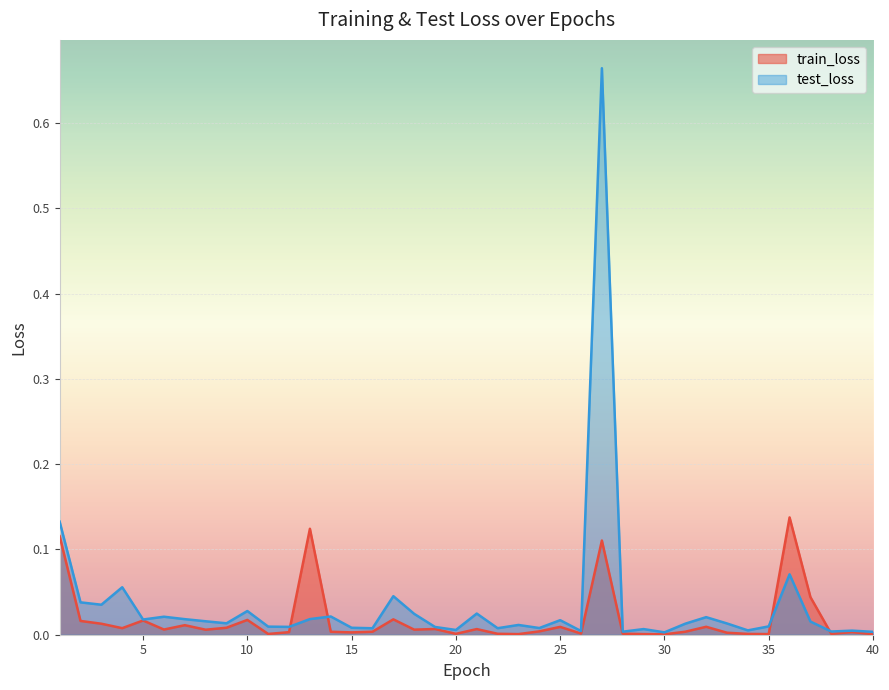

What is the sum of all train_loss values?

0.7